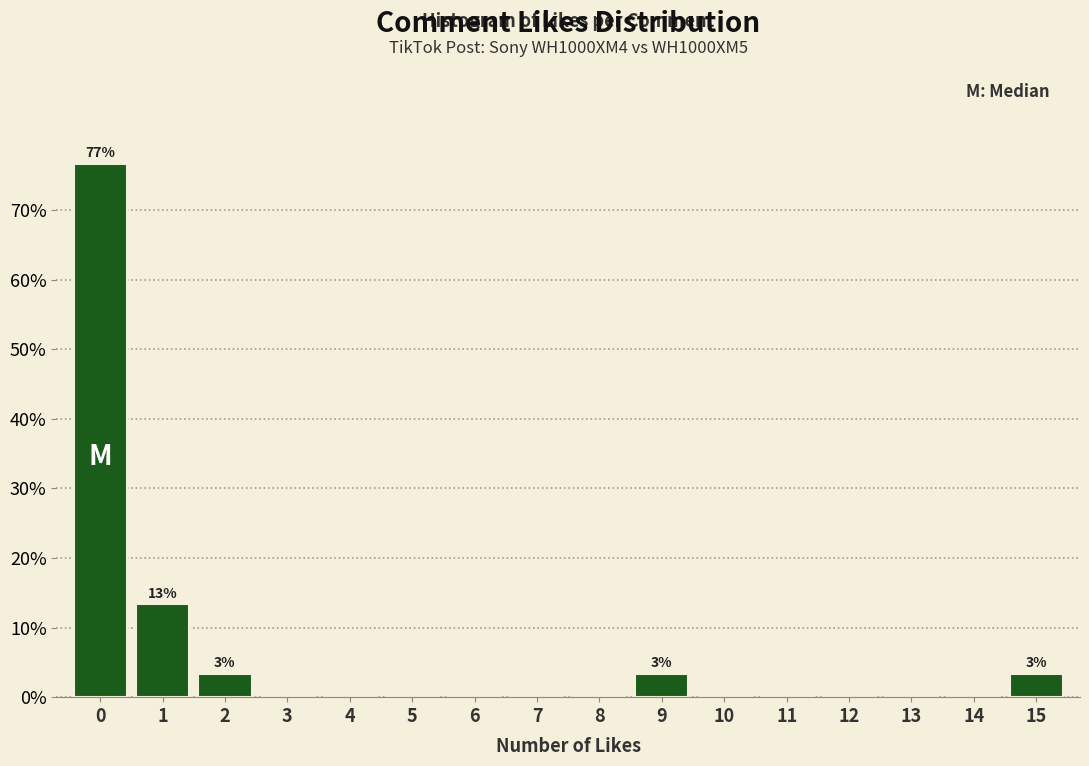

Over which range of the x-axis is the bar tallest?

-0.5 to 0.5